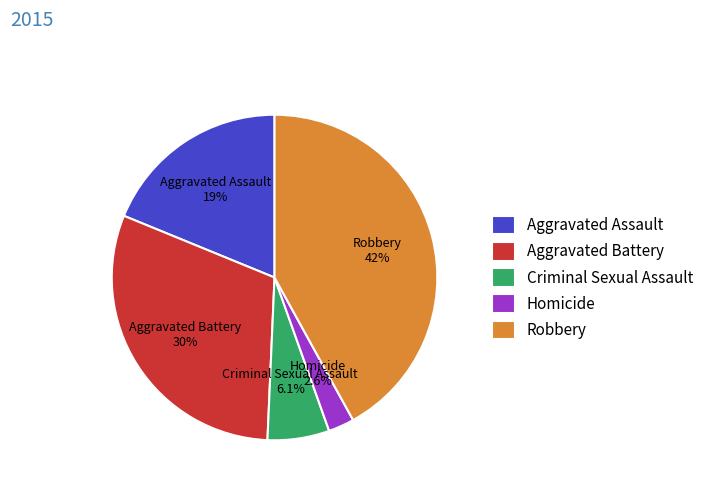

Which category has the smallest portion of the pie?

Homicide